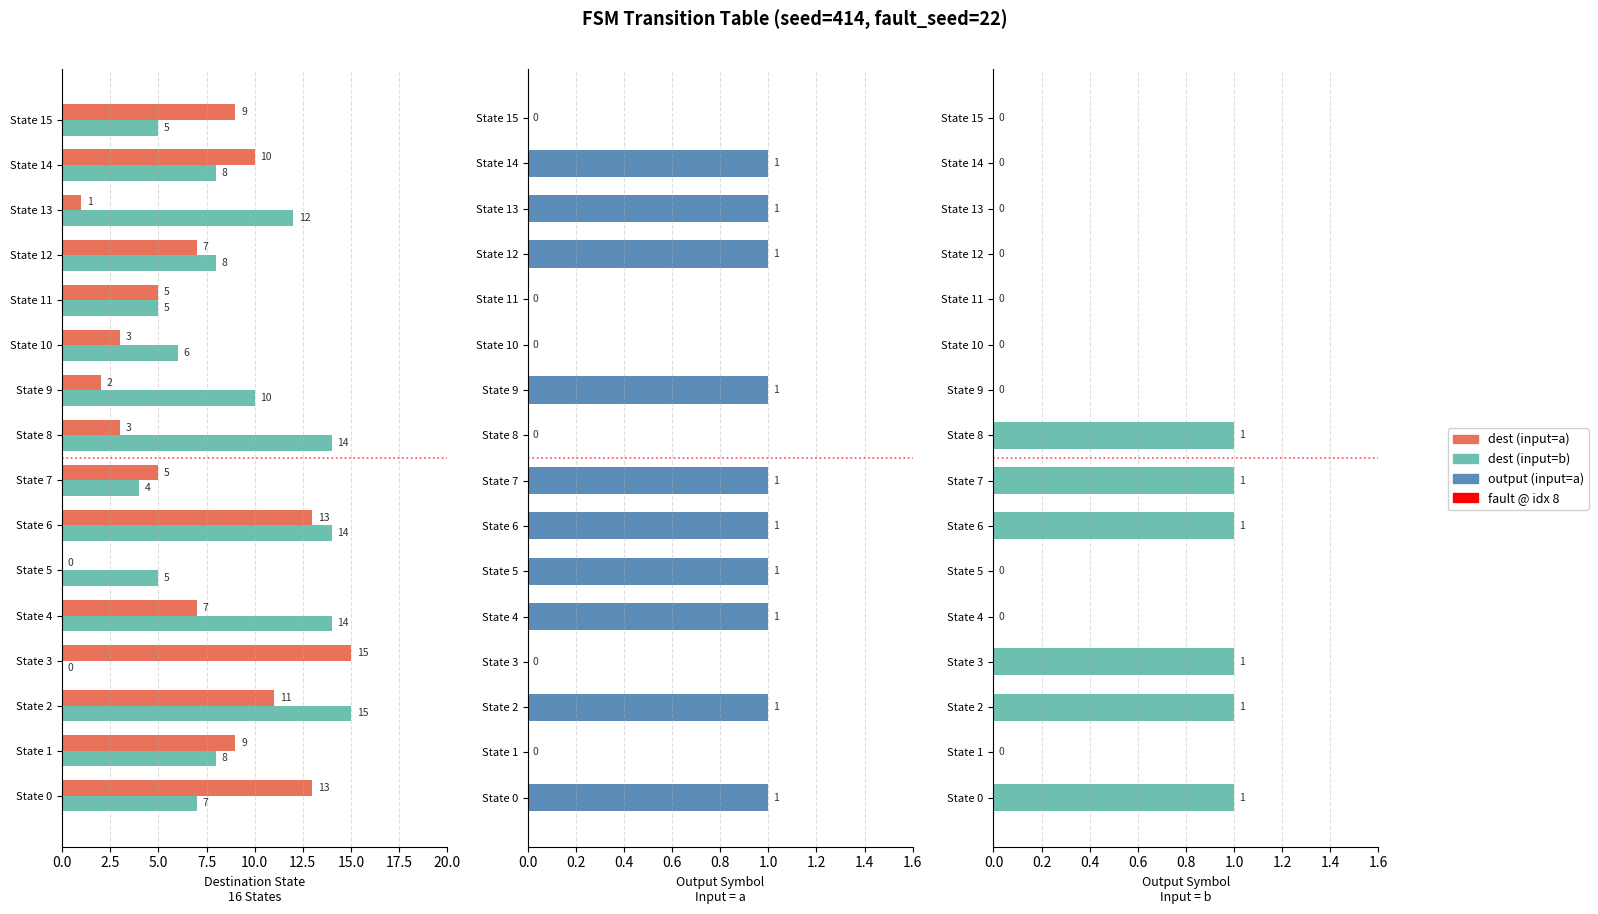

Is it true that output (input=a) equals 1 at State 9?

False